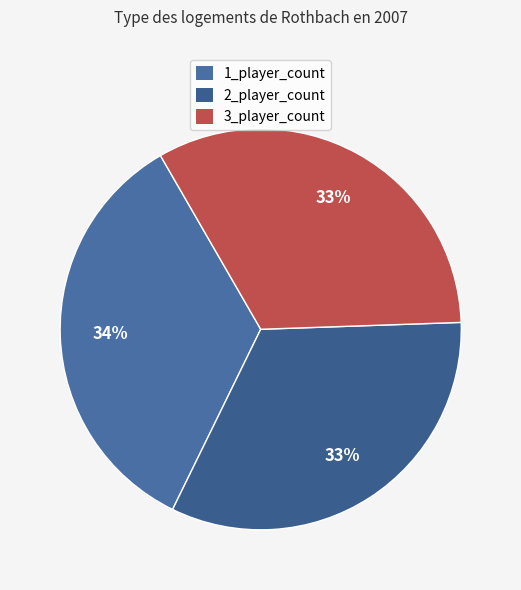

How much of the chart is everything except 1_player_count?

65.6%